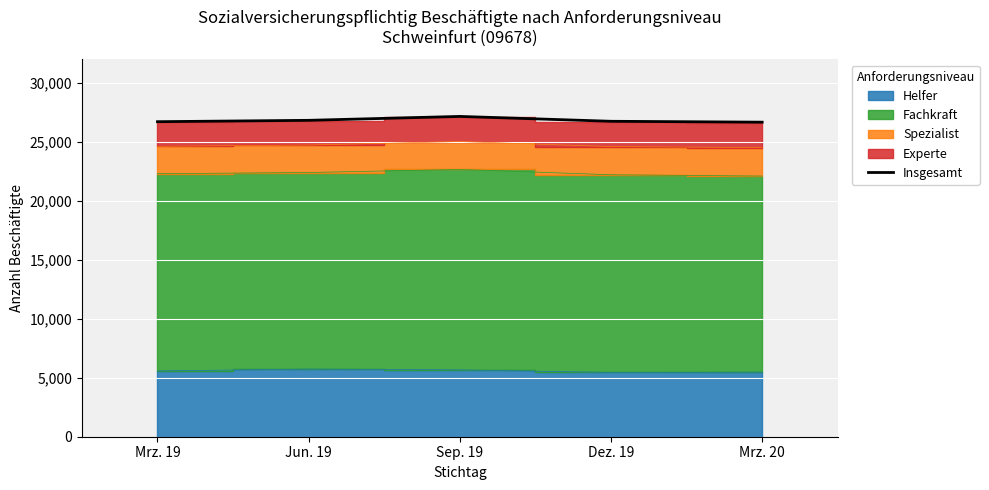

At which label does the data first exceed 26742?

Jun. 19